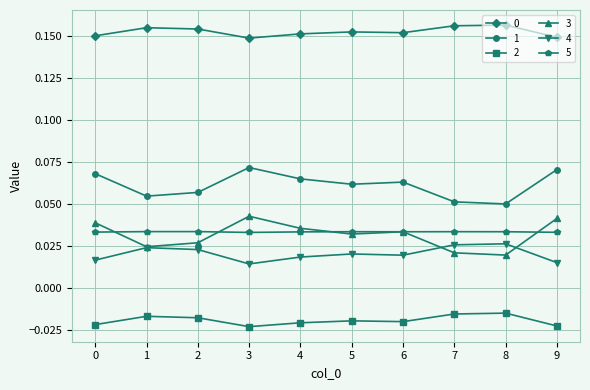

Is this an area chart (filled region under the line)?

No